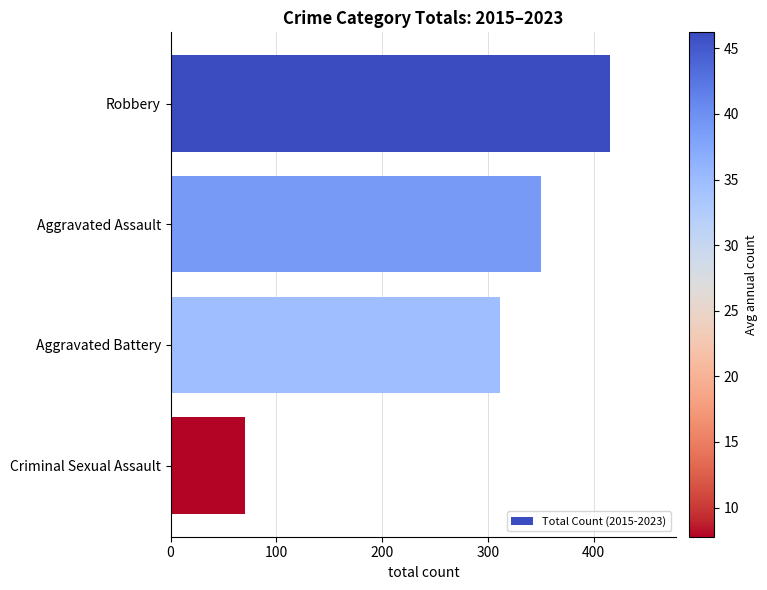

Reading bottom to top, what are all the values shown in this chart?

70	312	350	416